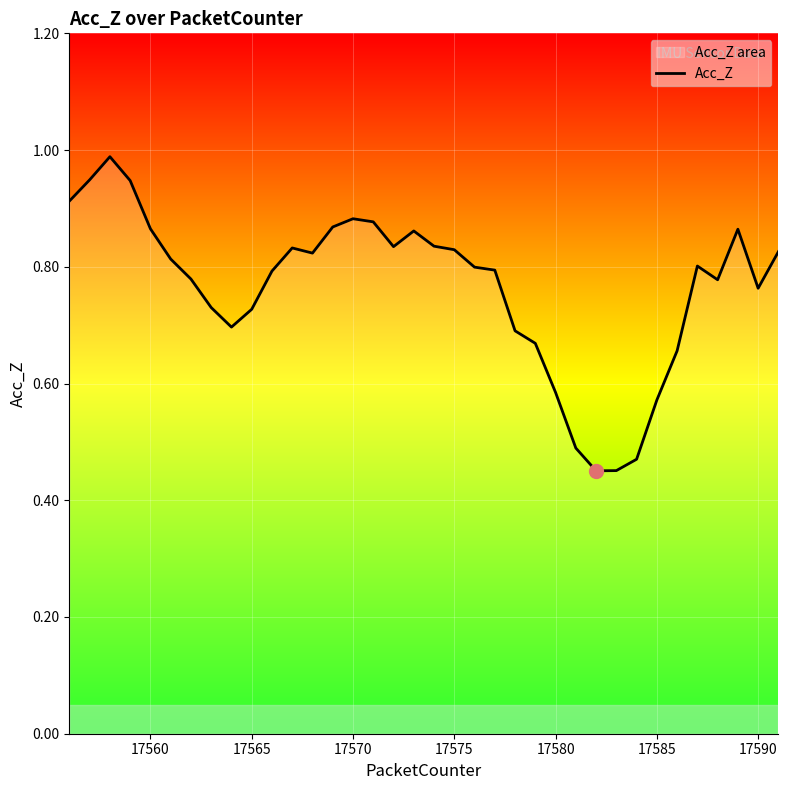

What is the greatest value displayed?

1.0